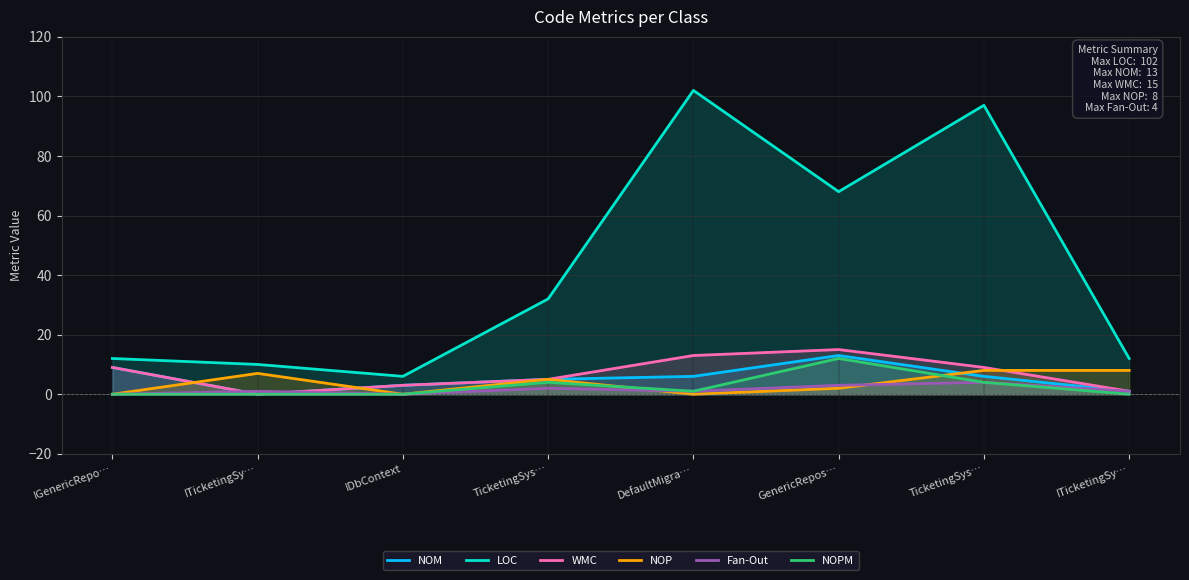

What are all the series names shown in the legend?

NOM, LOC, WMC, NOP, Fan-Out, NOPM